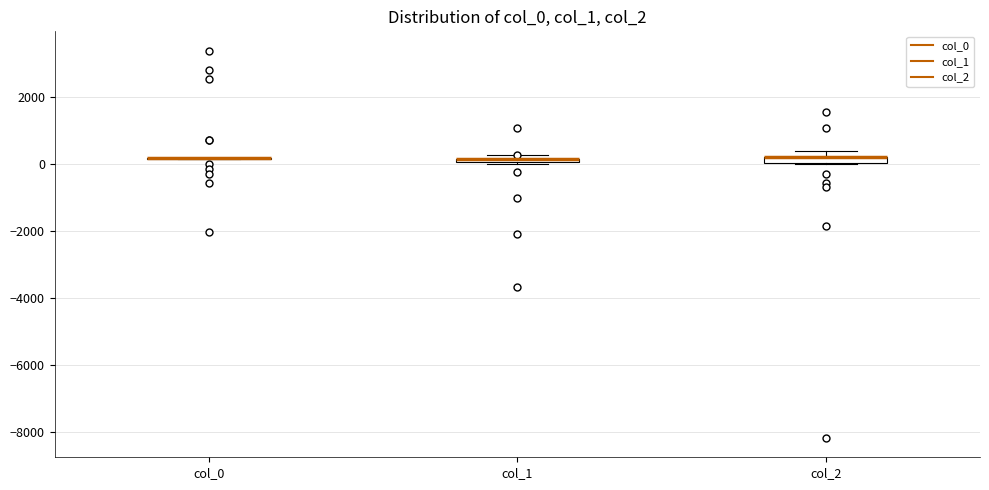

Where is the lower edge of the box for col_2 on the y-axis? The values are not printed on the chart, so give them approximately, as read against the axis.

0